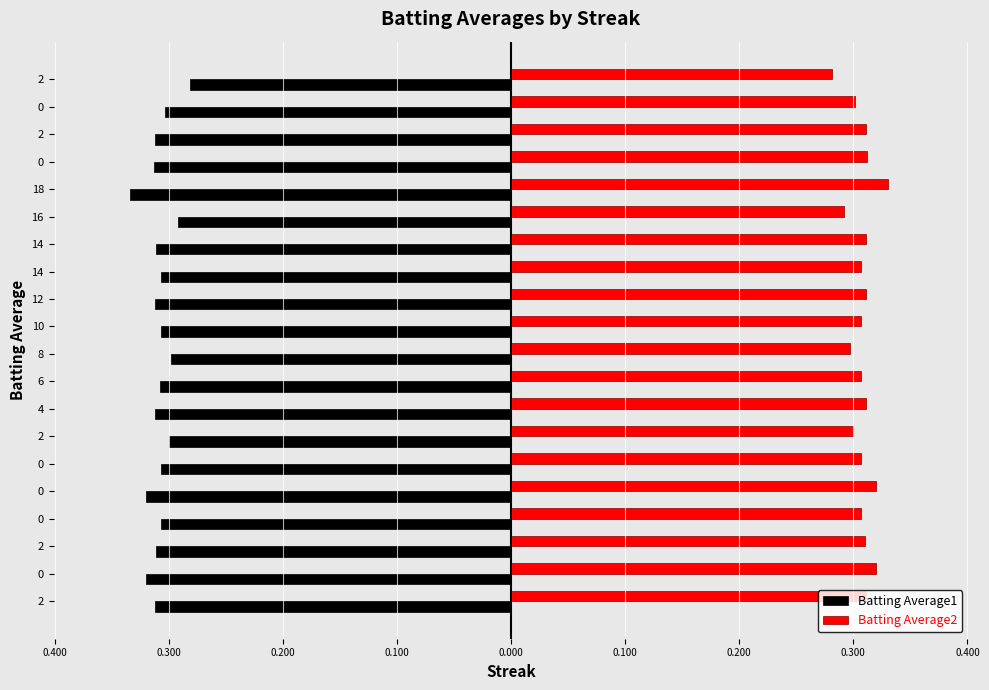

What are all the series names shown in the legend?

Batting Average1, Batting Average2